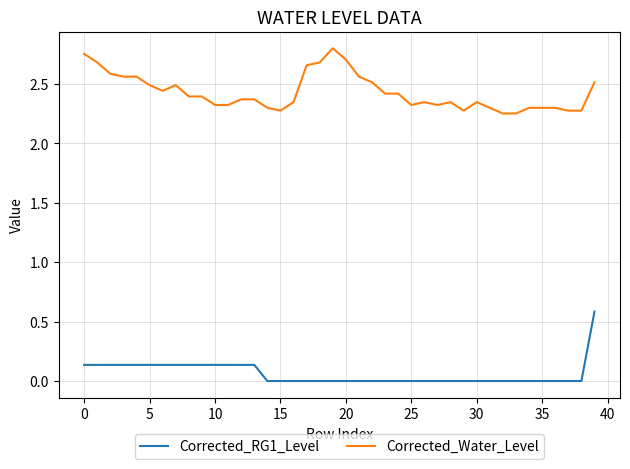

Count the Corrected_Water_Level values in the range 2 to 3.

40